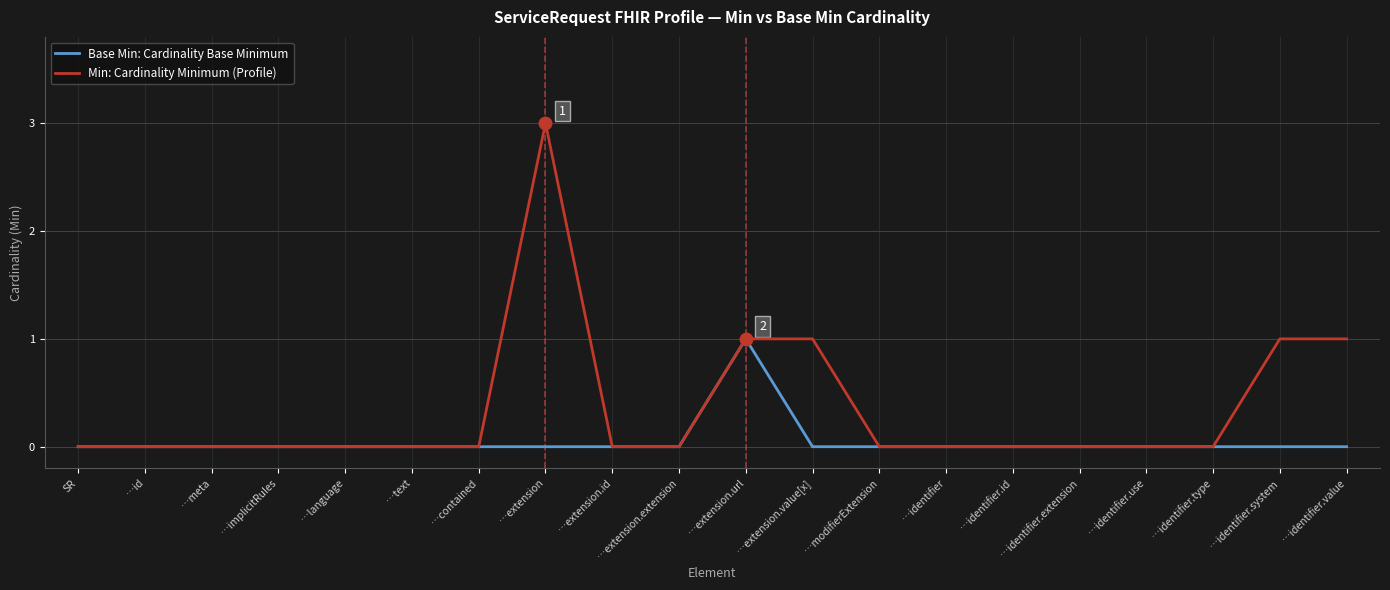

What are all the series names shown in the legend?

Base Min: Cardinality Base Minimum, Min: Cardinality Minimum (Profile)